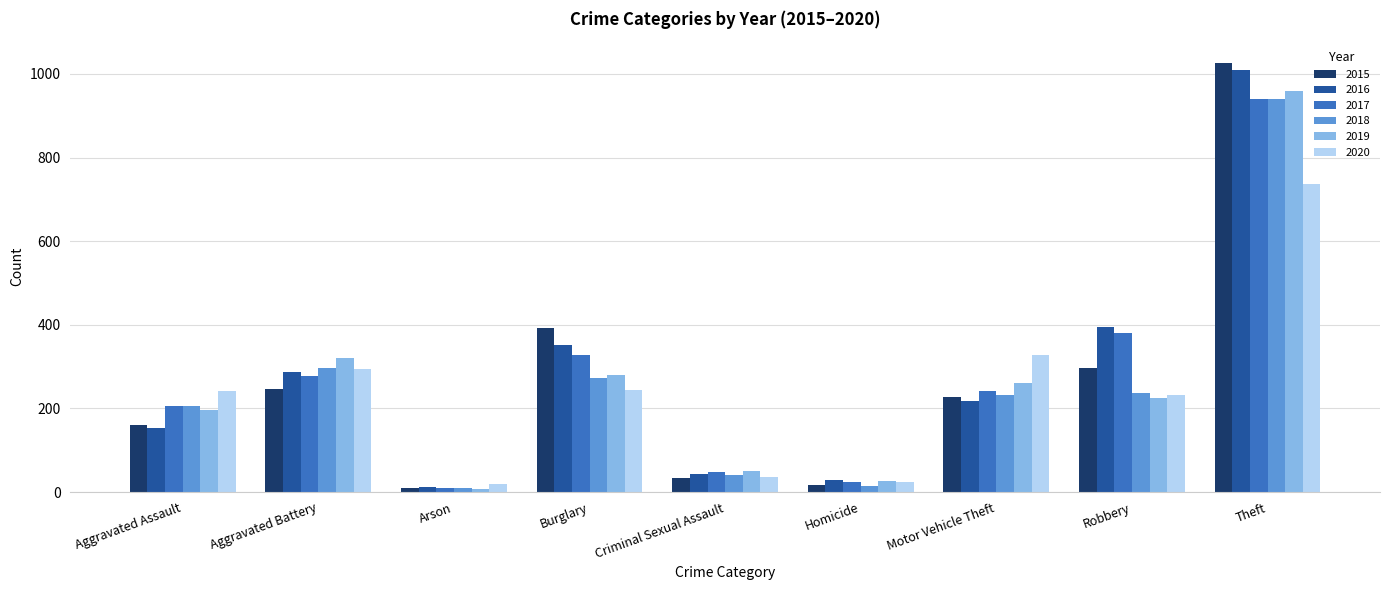

What is the total value across all series at Theft?

5613